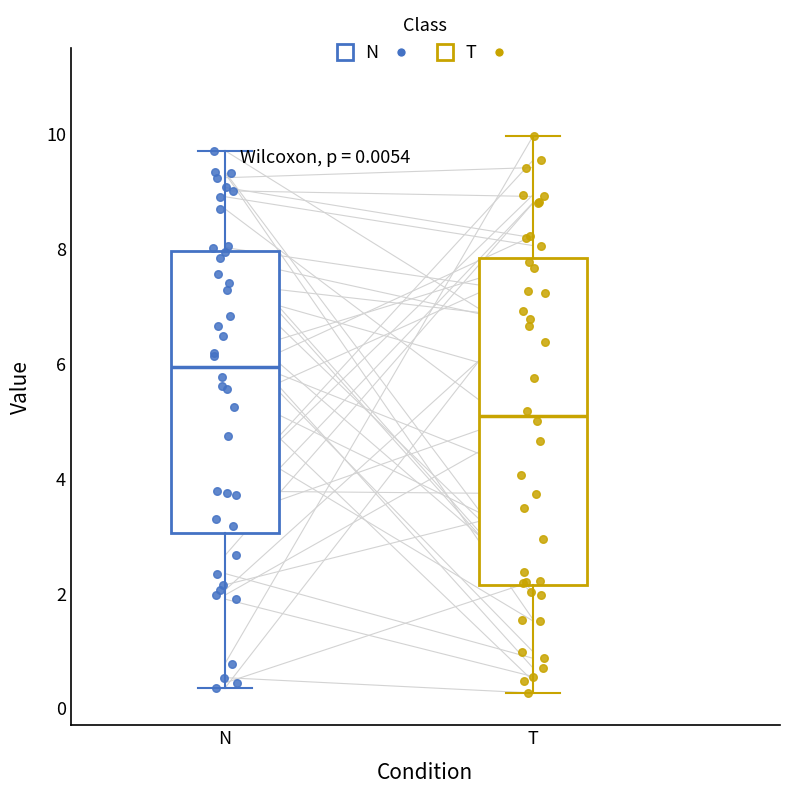

Comparing the boxes themselves (not the whiskers), which one is the tallest?

T